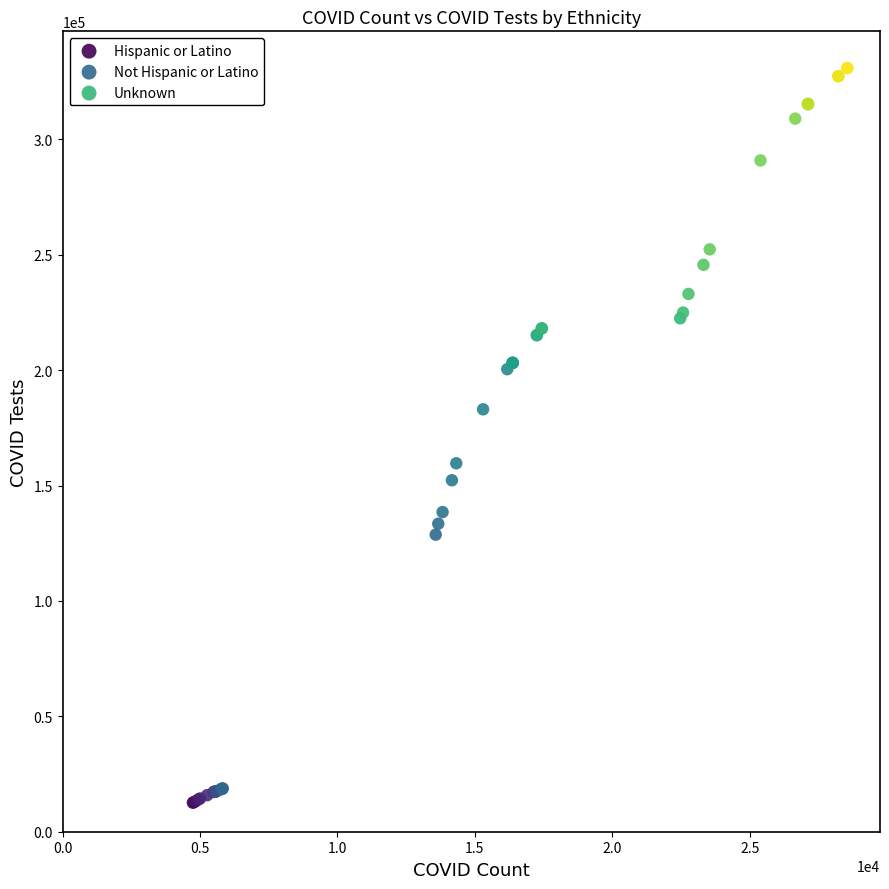

Which series contains the highest Y value?

Unknown